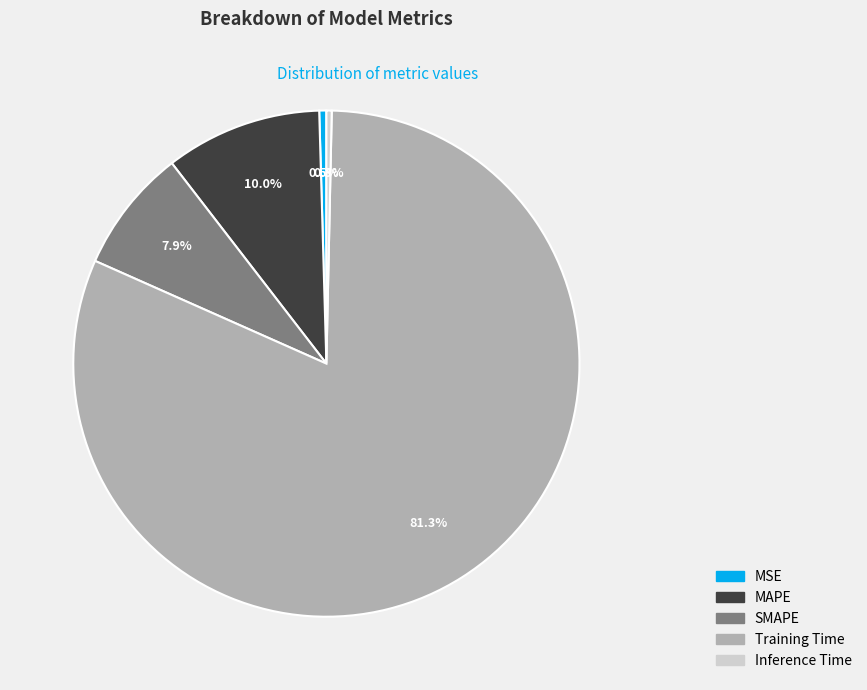

To the nearest percent, what is the combined percentage of Training Time and SMAPE?

89%